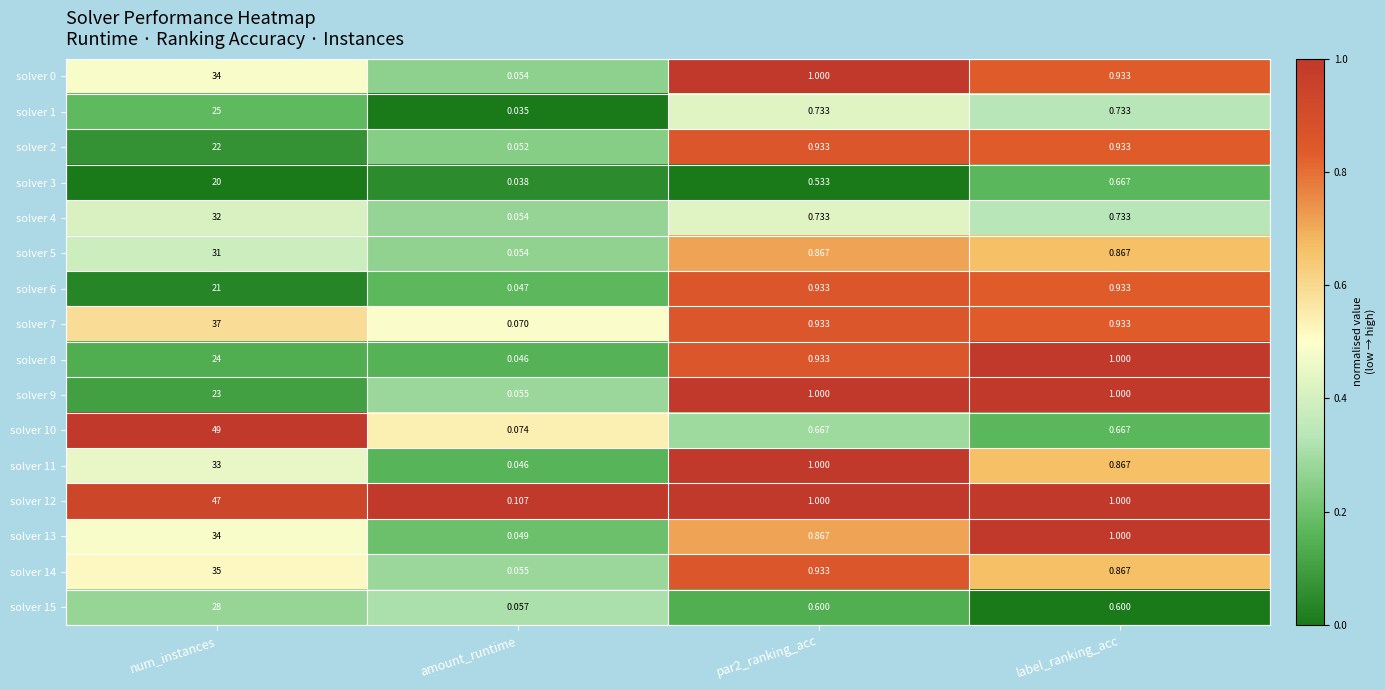

At which category is the sum across all series the highest?

num_instances